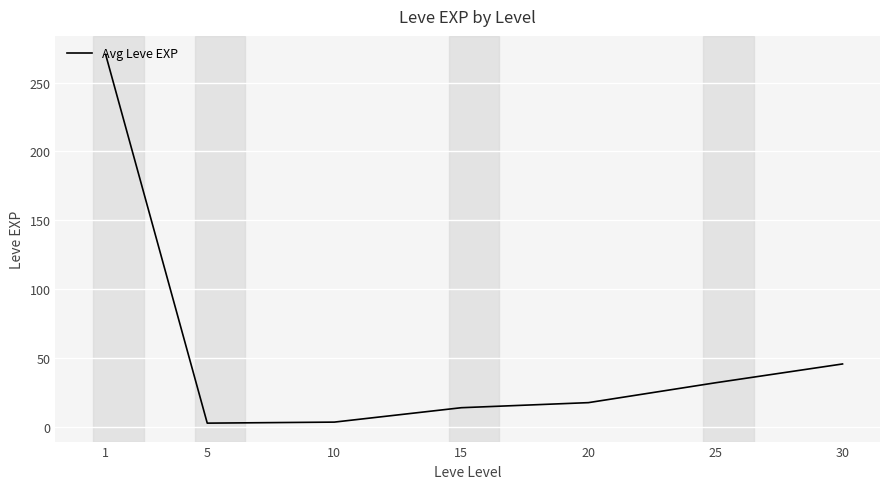

At which label is the value closest to 136?

30